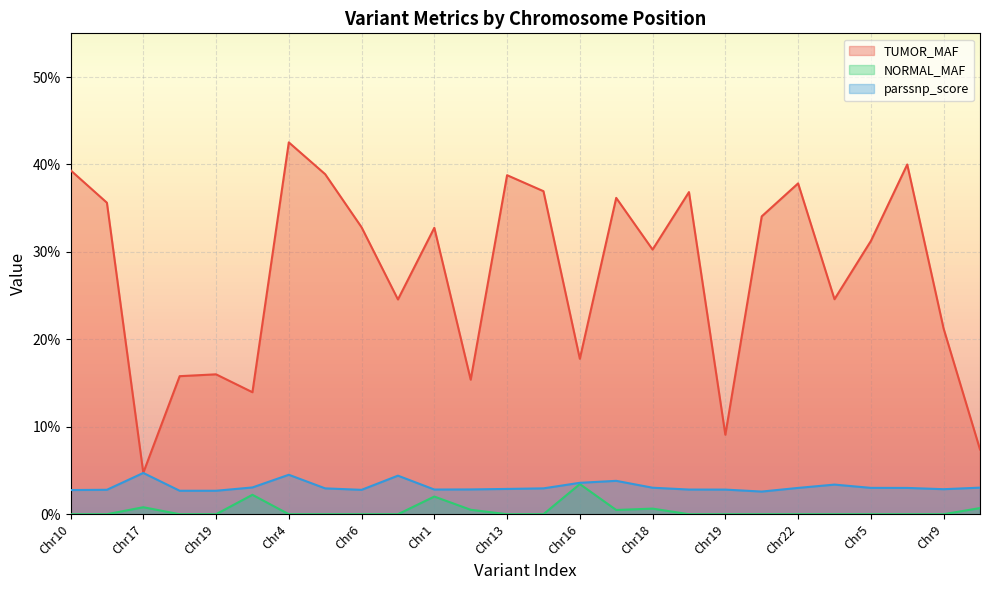

True or false: NORMAL_MAF and parssnp_score intersect in this chart.

False